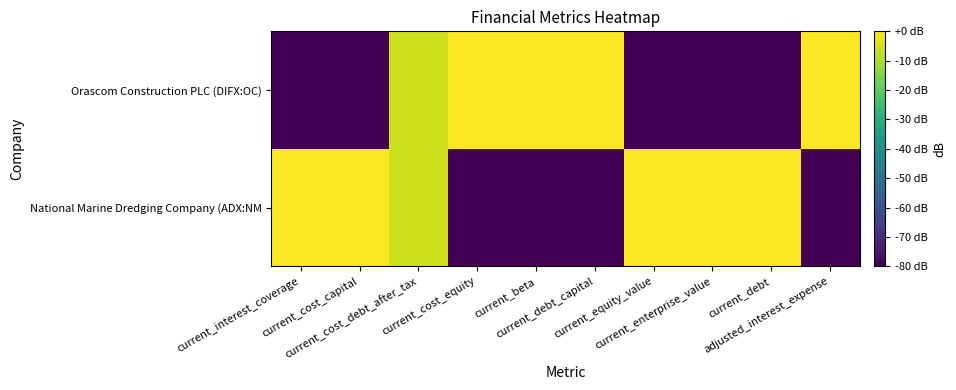

Count the number of data series in this chart.

2